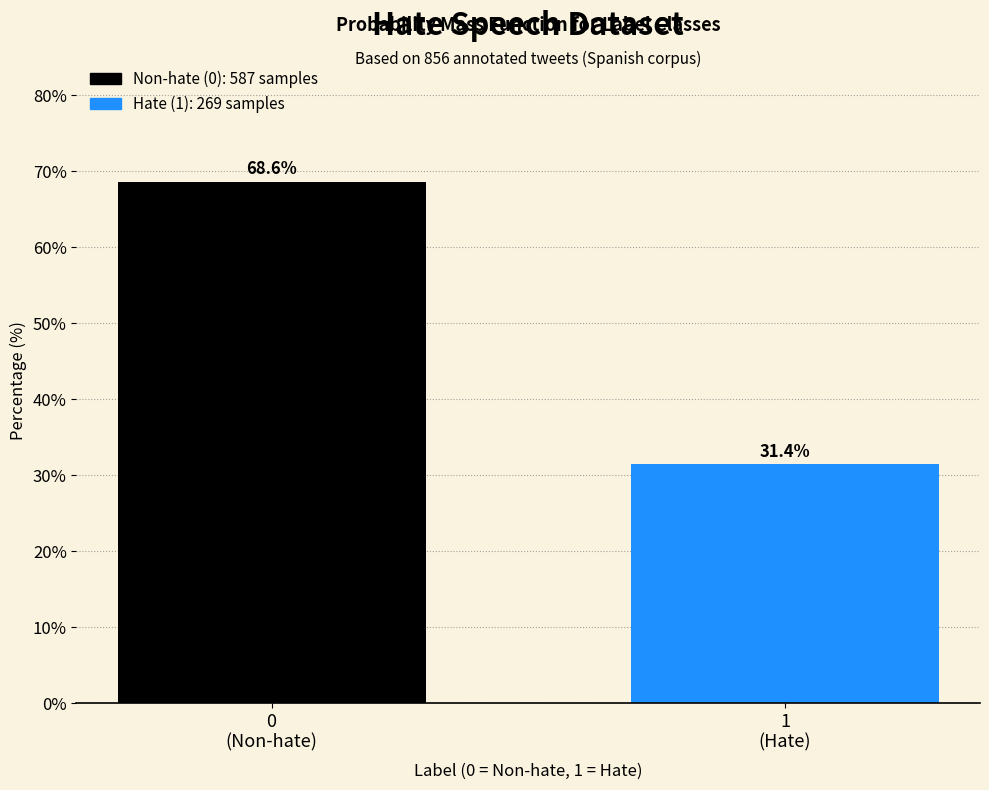

Reading right to left, list all the values displayed in this chart.

31.4	68.6